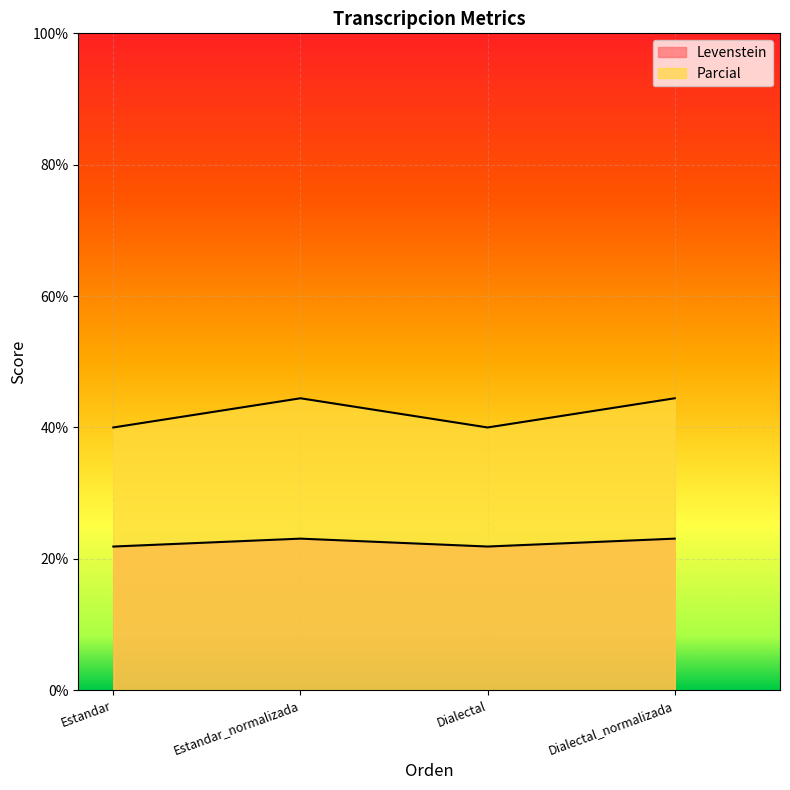

In Parcial, how many points are lower than both neighbors (excluding endpoints)?

1